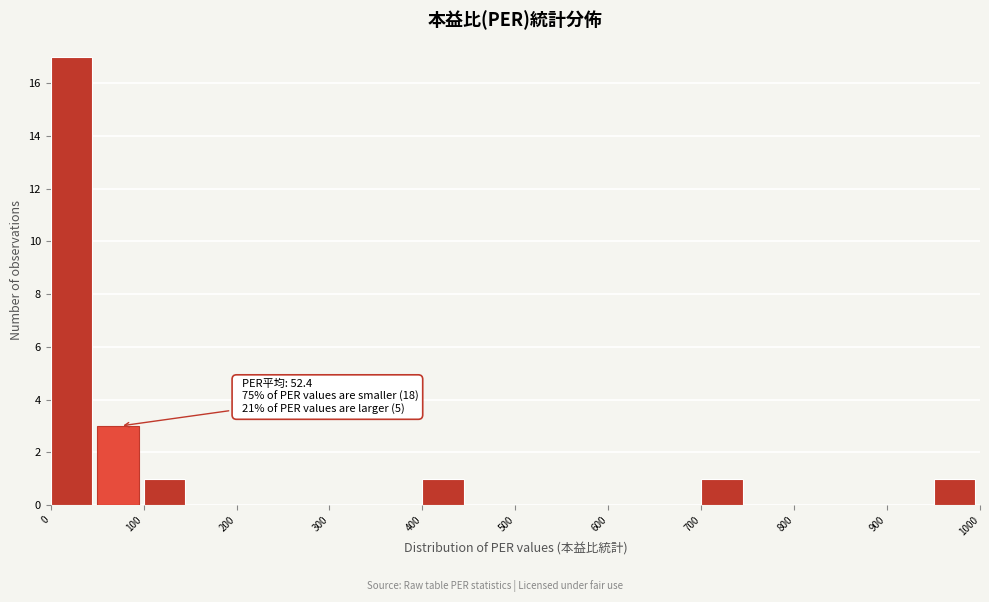

Over which range of the x-axis is the bar tallest?

0 to 50